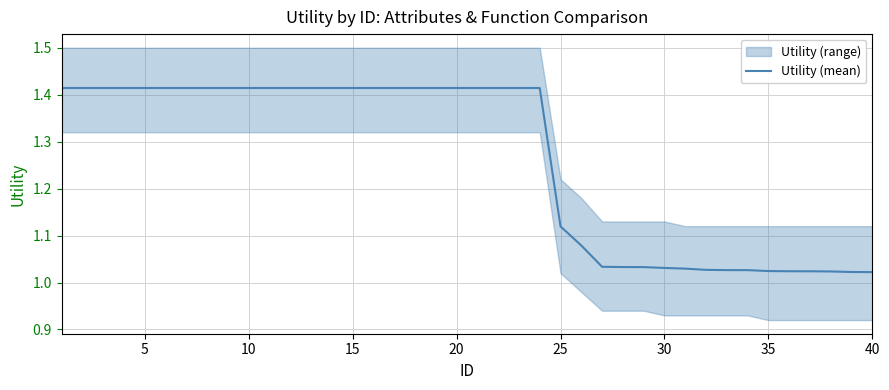

The chart shows a value of 1.4 at 15. True or false?

True